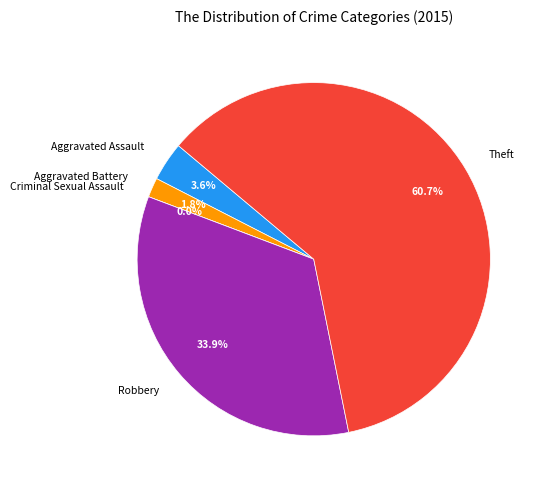

To the nearest percent, what portion does Theft represent?

61%